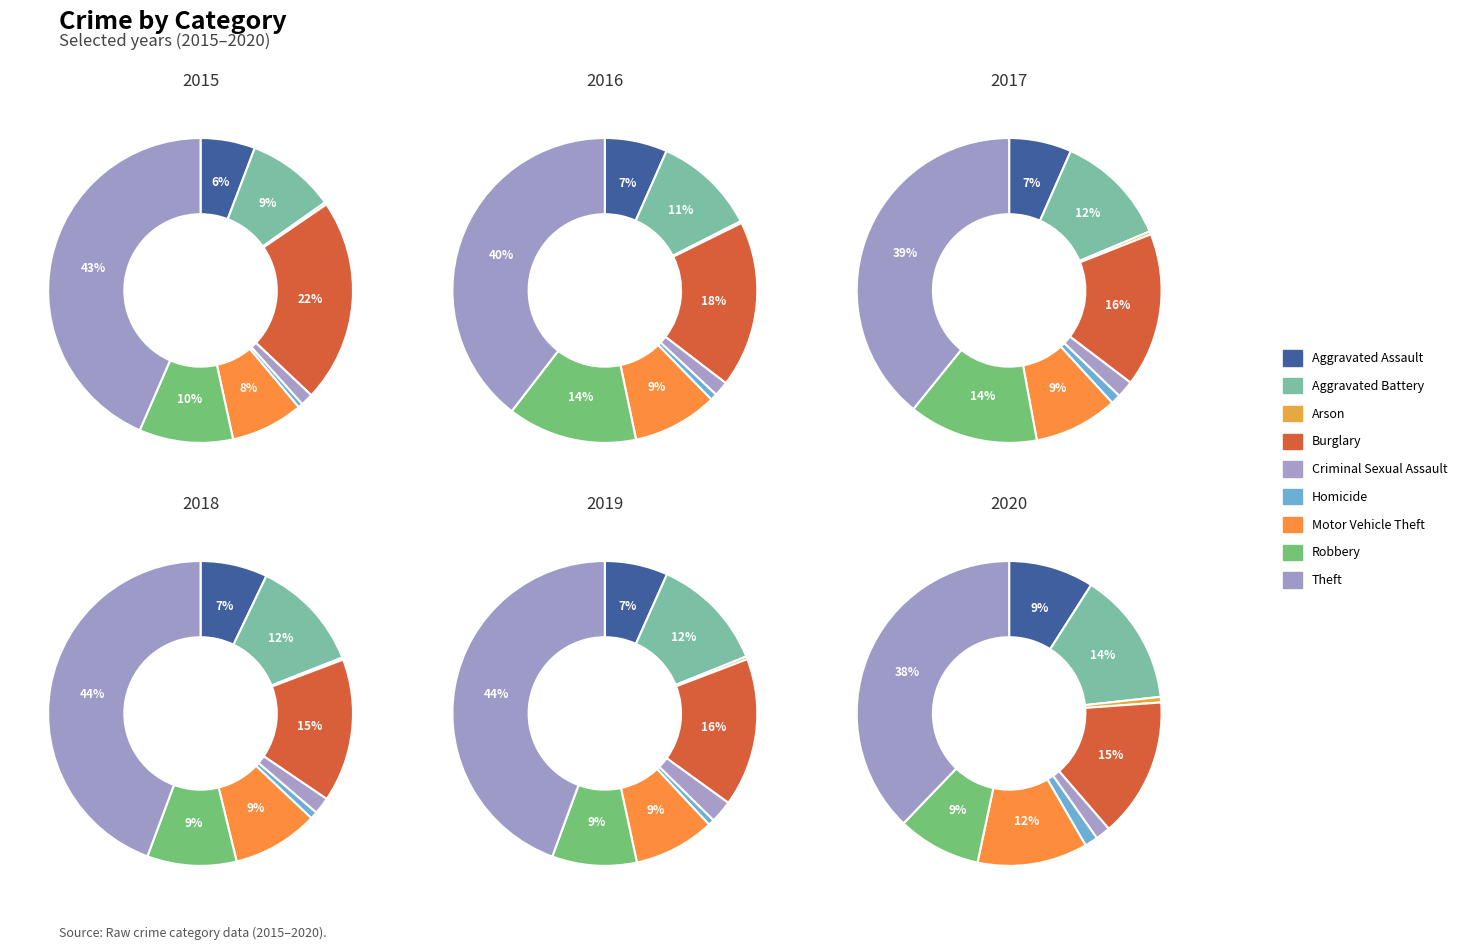

Count the number of slices in the pie.

9